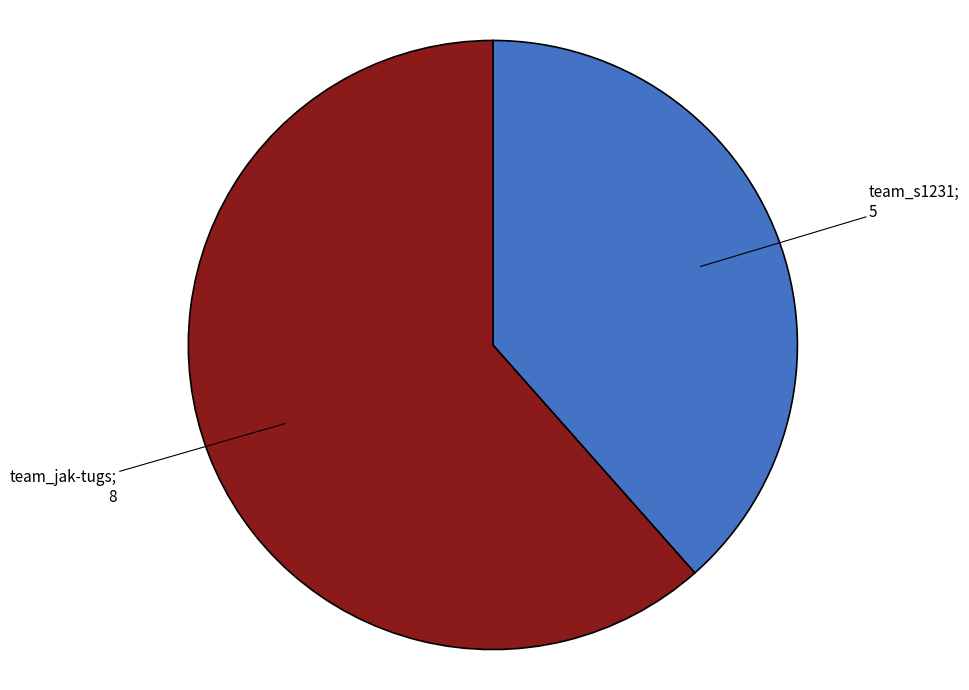

Count the number of slices in the pie.

2